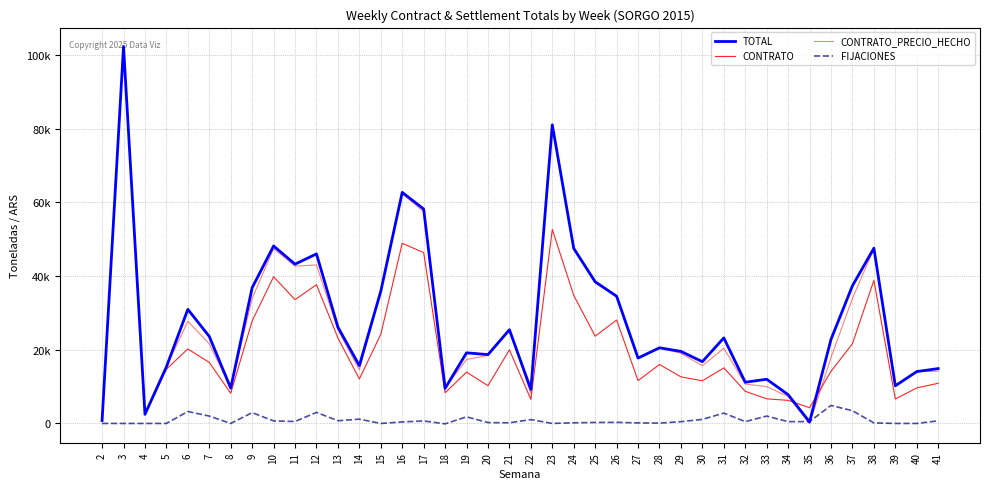

Reading right to left, what are all the values shown in this chart?

TOTAL: 41=14880.7	40=14072.1	39=10211.9	38=47529.2	37=37348.3	36=22804.8	35=411.0	34=7810.4	33=11990.7	32=11173.2	31=23202.2	30=16756.2	29=19543.0	28=20522.4	27=17735.7	26=34521.6	25=38430.1	24=47479.8	23=81003.4	22=9231.3	21=25419.5	20=18676.9	19=19153.8	18=9532.0	17=58164.5	16=62675.2	15=35864.1	14=15682.2	13=26135.3	12=45993.3	11=43202.3	10=48136.1	9=36815.5	8=9585.4	7=23599.3	6=30946.1	5=15348.5	4=2469.4	3=102253.9	2=785.3
CONTRATO: 41=10901.9	40=9637.4	39=6638.0	38=38821.3	37=21620.3	36=14138.0	35=4272.5	34=6261.8	33=6678.7	32=8723.3	31=15072.2	30=11566.2	29=12641.3	28=15982.3	27=11617.2	26=28055.6	25=23673.6	24=34731.1	23=52627.0	22=6530.6	21=19963.2	20=10248.9	19=13927.5	18=8316.2	17=46342.0	16=48863.4	15=24175.6	14=12058.6	13=23192.3	12=37649.3	11=33582.1	10=39788.7	9=27812.7	8=8176.9	7=16553.8	6=20212.1	5=14729.4	4=2469.4	3=102253.9	2=785.3
CONTRATO_PRECIO_HECHO: 41=14169.9	40=14072.1	39=10211.9	38=47379.2	37=33898.3	36=17916.6	35=-89.0	34=7319.3	33=9990.7	32=10677.8	31=20392.2	30=15656.2	29=19054.6	28=20432.4	27=17586.0	26=34221.6	25=38160.1	24=47299.6	23=81003.4	22=8187.7	21=25239.5	20=18436.9	19=17353.8	18=9642.2	17=57484.5	16=62265.4	15=35864.1	14=14520.8	13=25395.3	12=42997.3	11=42672.1	10=47446.7	9=33882.4	8=9585.4	7=21599.3	6=27710.1	5=15348.5	4=2469.4	3=102253.9	2=785.3
FIJACIONES: 41=710.8	40=0.0	39=0.0	38=150.0	37=3450.0	36=4888.2	35=500.0	34=491.1	33=2000.0	32=495.4	31=2810.0	30=1100.0	29=488.4	28=90.0	27=149.7	26=300.0	25=270.0	24=180.2	23=0.0	22=1043.6	21=180.0	20=240.0	19=1800.0	18=-110.2	17=680.0	16=409.8	15=0.0	14=1161.4	13=740.0	12=2996.0	11=530.2	10=689.4	9=2933.1	8=0.0	7=2000.0	6=3236.0	5=0.0	4=0.0	3=0.0	2=0.0